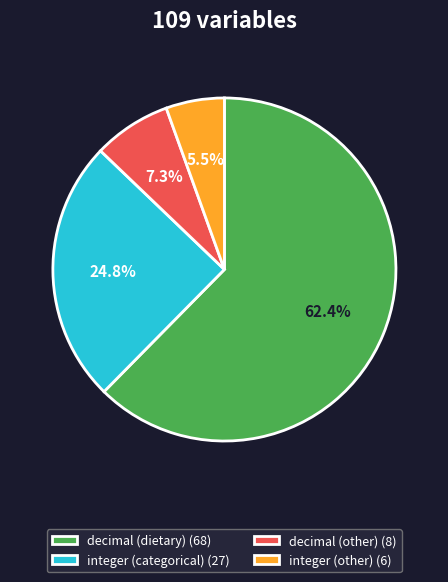

How many segments does this pie chart have?

4